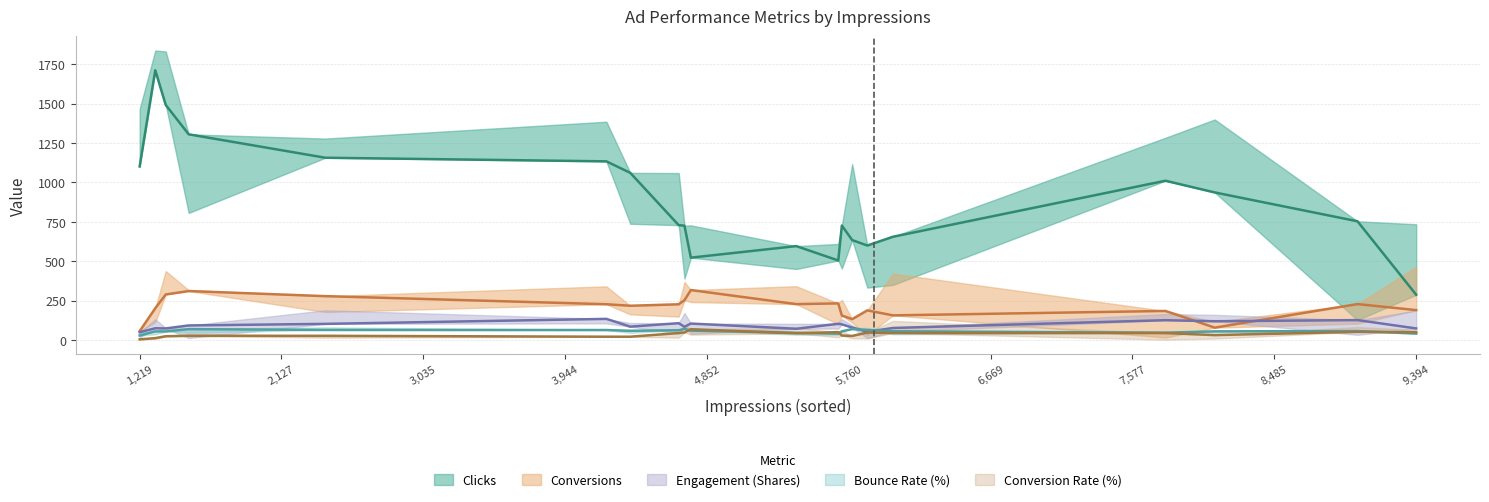

At how many categories does at least one series exceed 900?

9